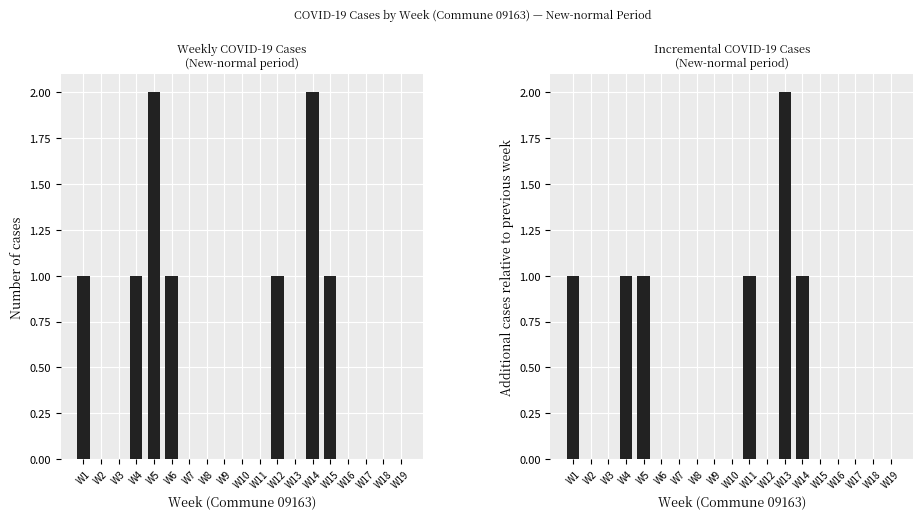

Which series has the largest total across all categories?

Weekly Cases